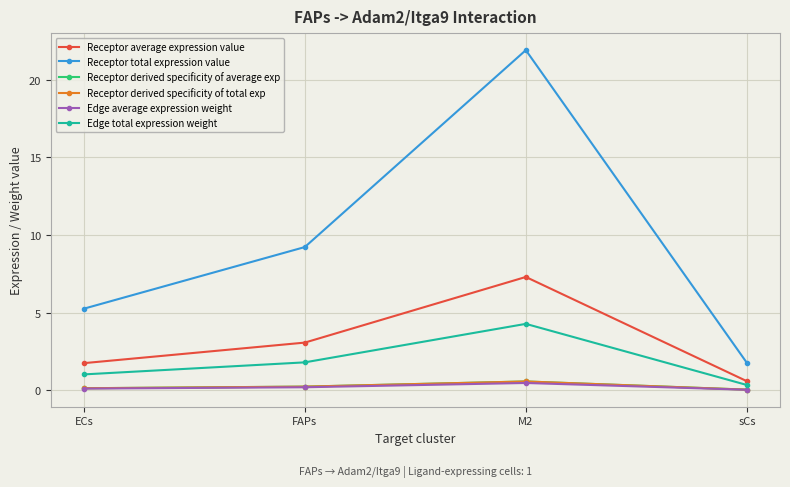

What is the minimum value for Receptor average expression value?

0.6